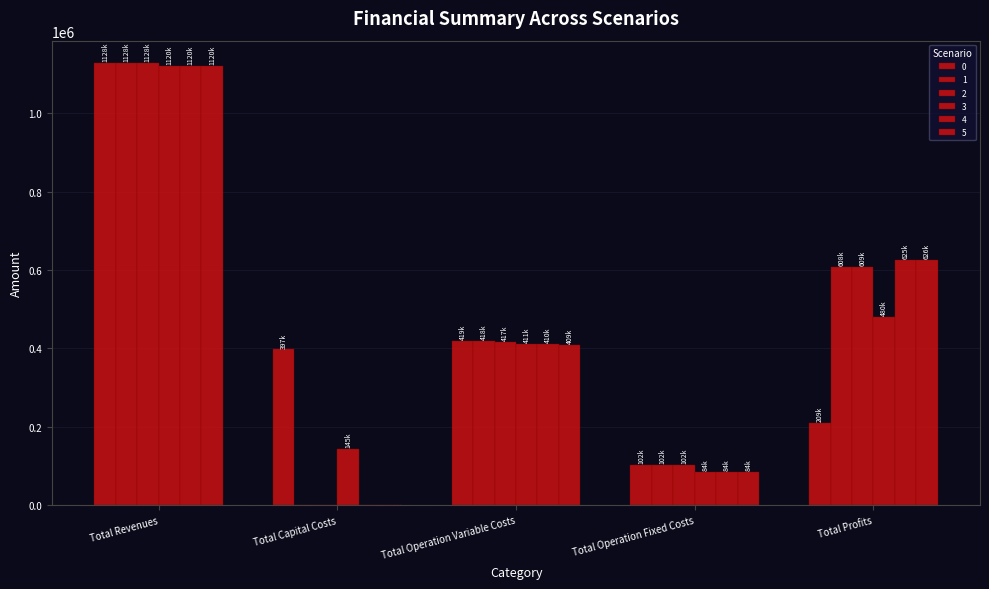

Are the bars grouped side by side (vs. stacked)?

Yes